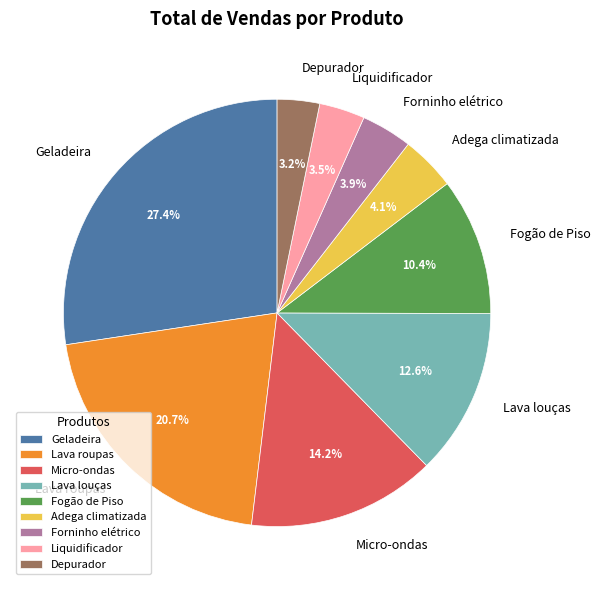

Which slice is the largest?

Geladeira